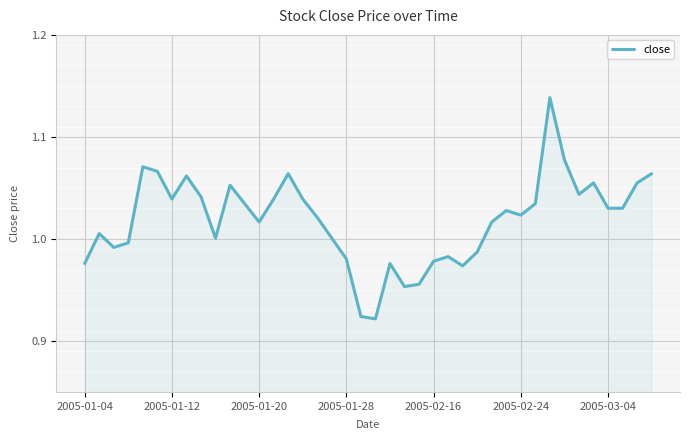

What is the difference between the maximum and minimum values?

0.2